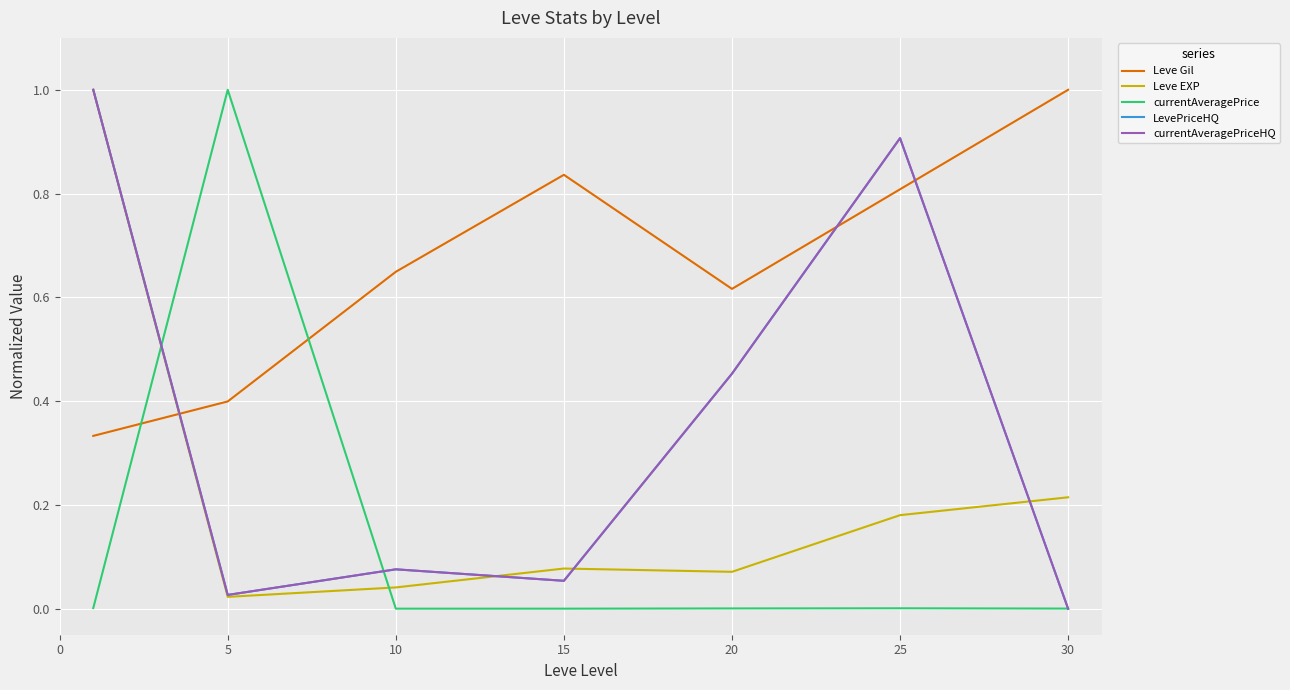

Does the chart display data point markers on the line(s)?

No